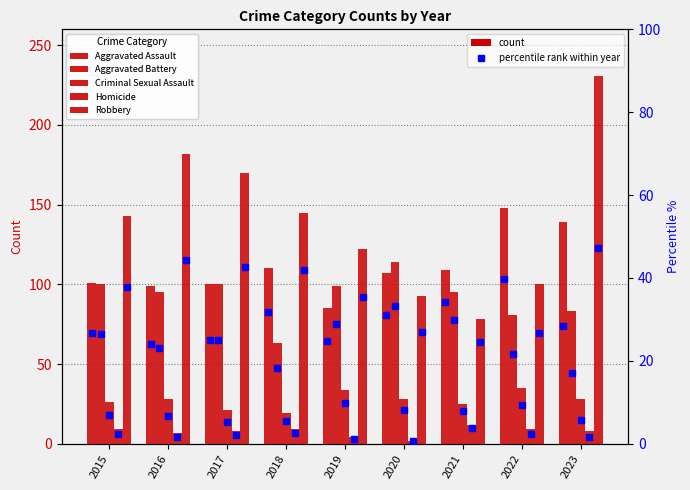

Is it true that Aggravated Battery equals 81 at 2022?

True